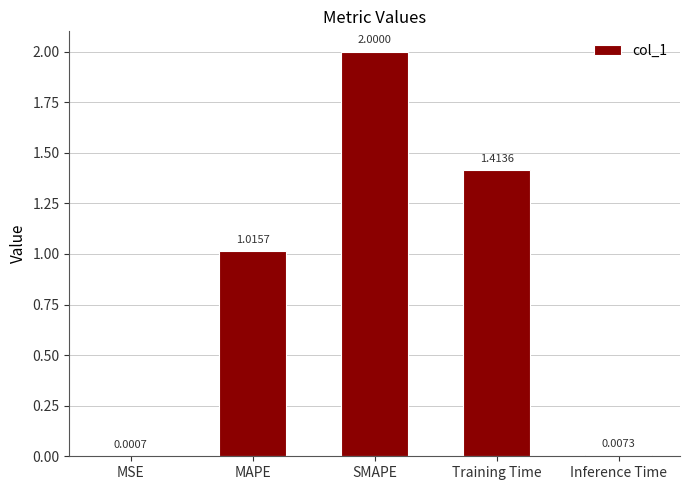

The chart shows a value of 3.5 at SMAPE. True or false?

False